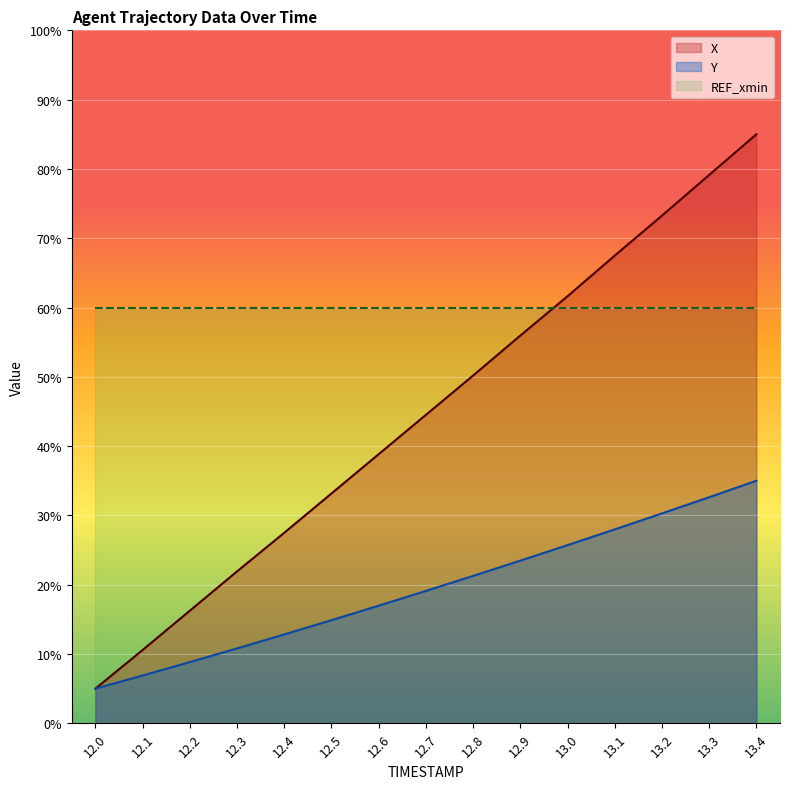

What is the label of the 14th point from the right?

12.1